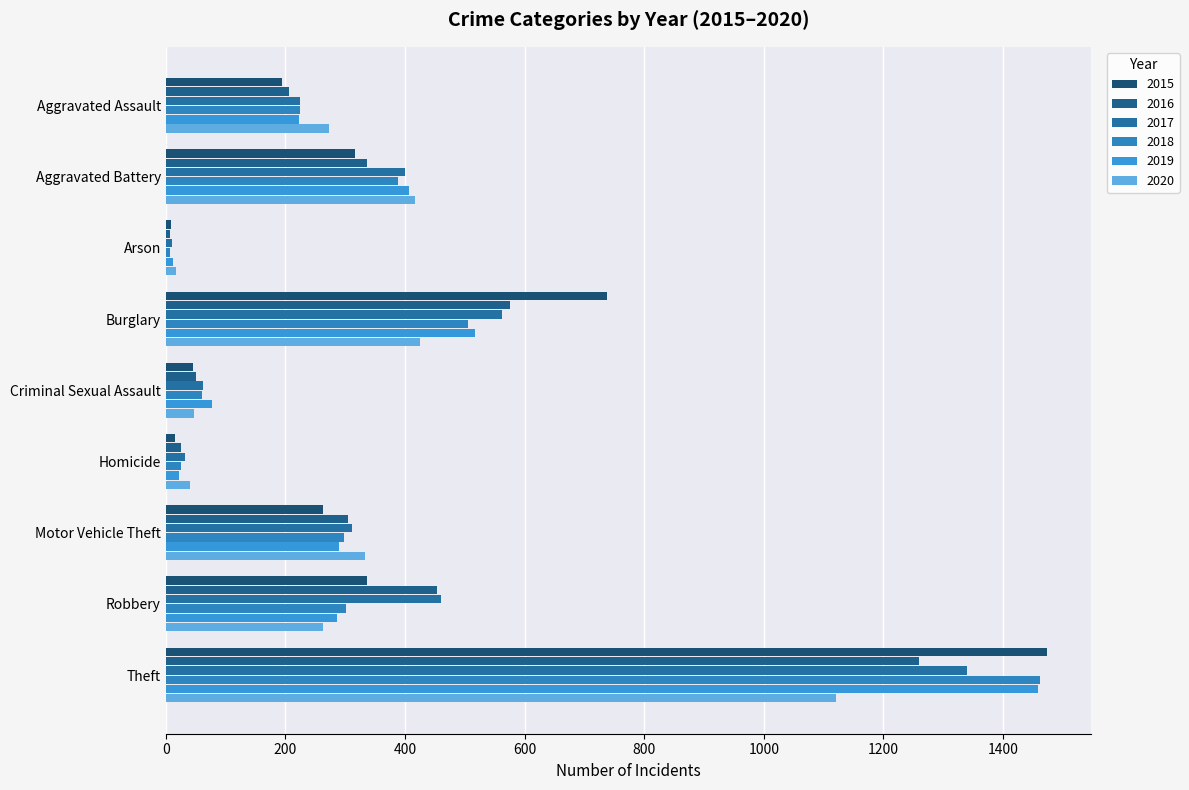

Which category has the lowest value across all series?

Arson